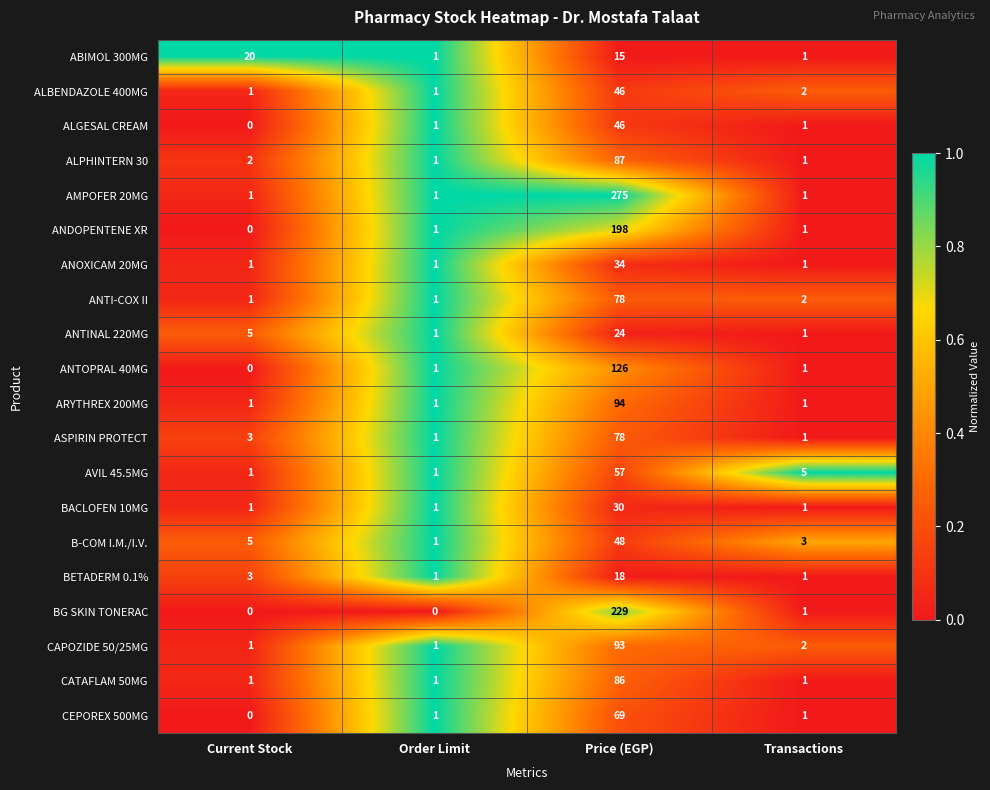

What is the greatest value displayed?

275